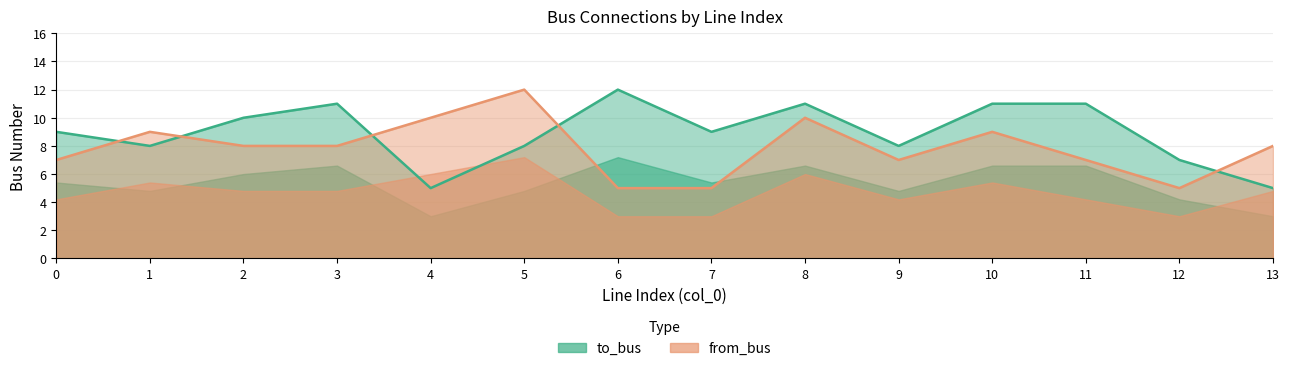

How many lines are shown in the chart?

2